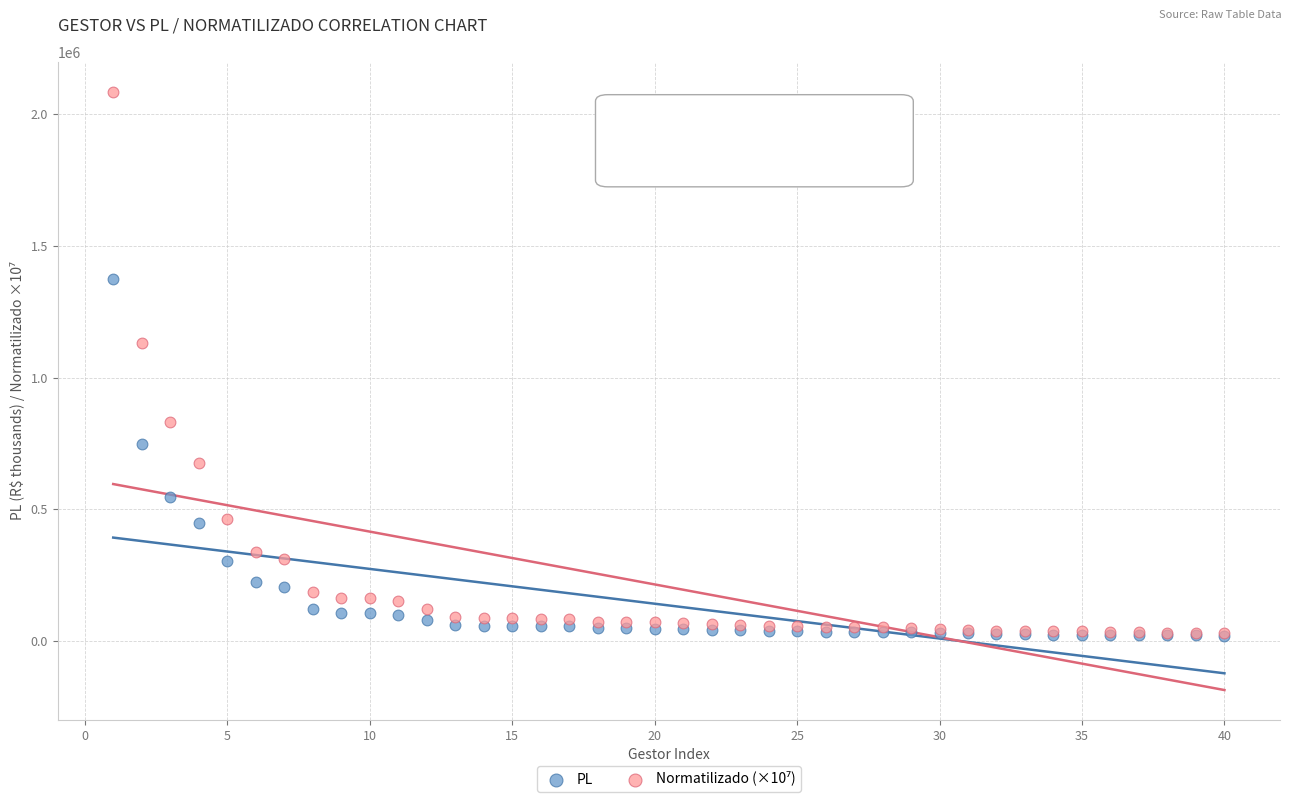

Across all series, what Y value is closest to 1052761?

1132915.6